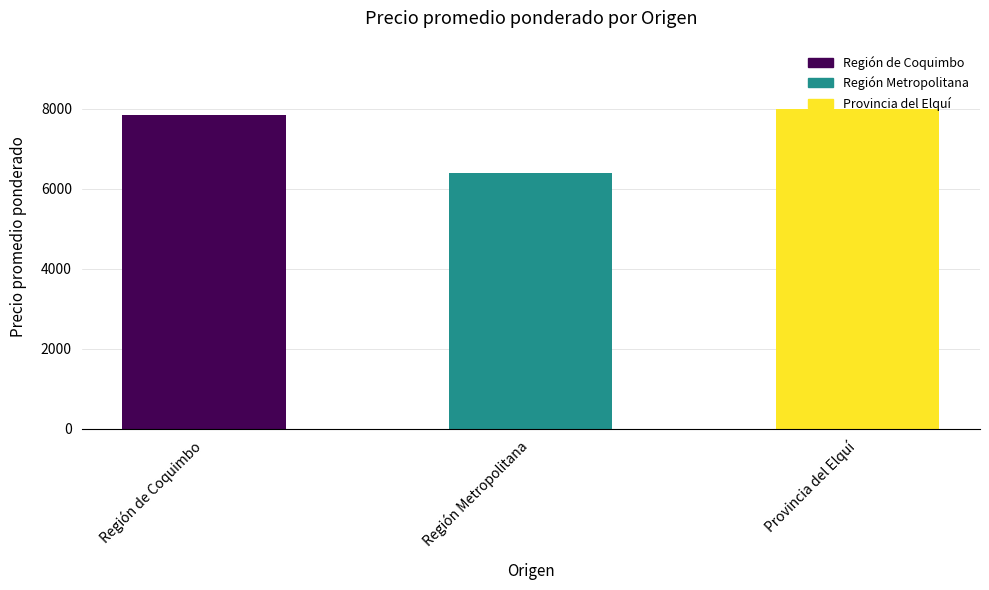

Reading right to left, list all the values displayed in this chart.

8000	6406	7840